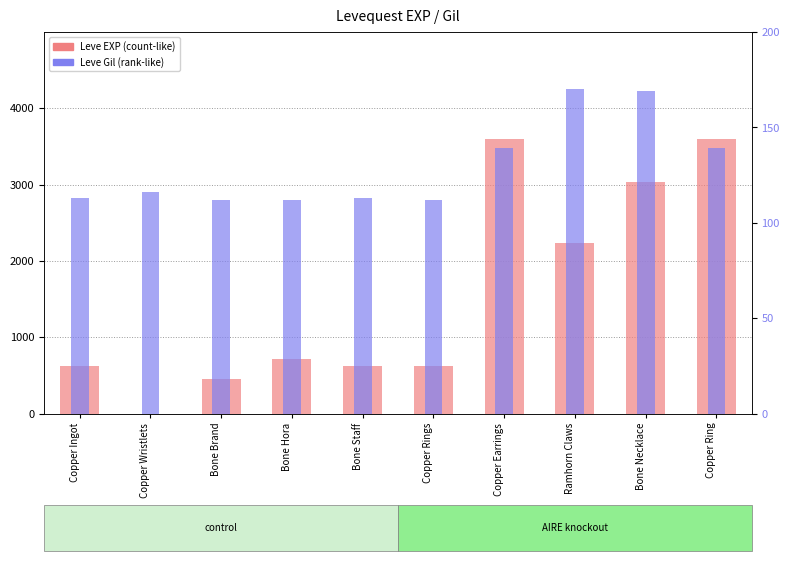

Which series has the largest total across all categories?

Leve EXP